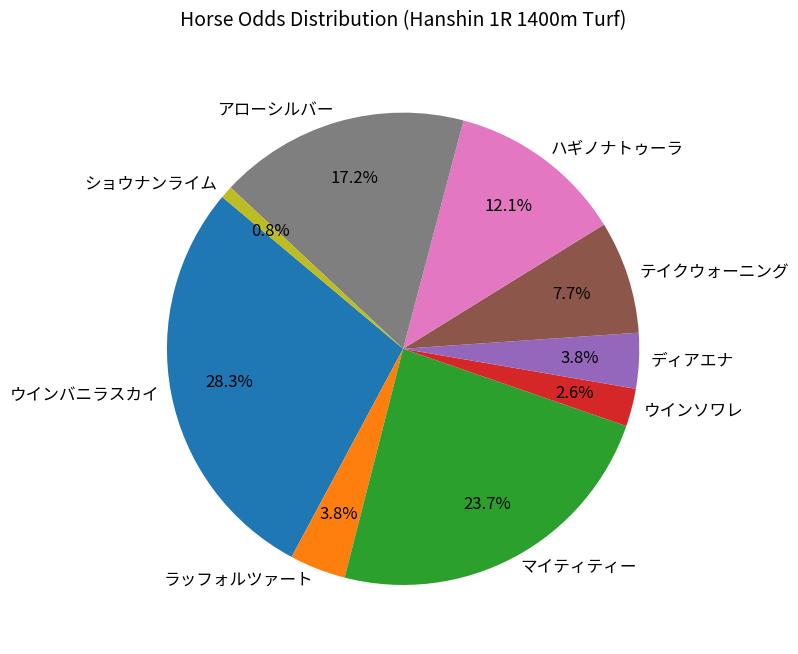

True or false: ラッフォルツァート accounts for 4% of the total.

True